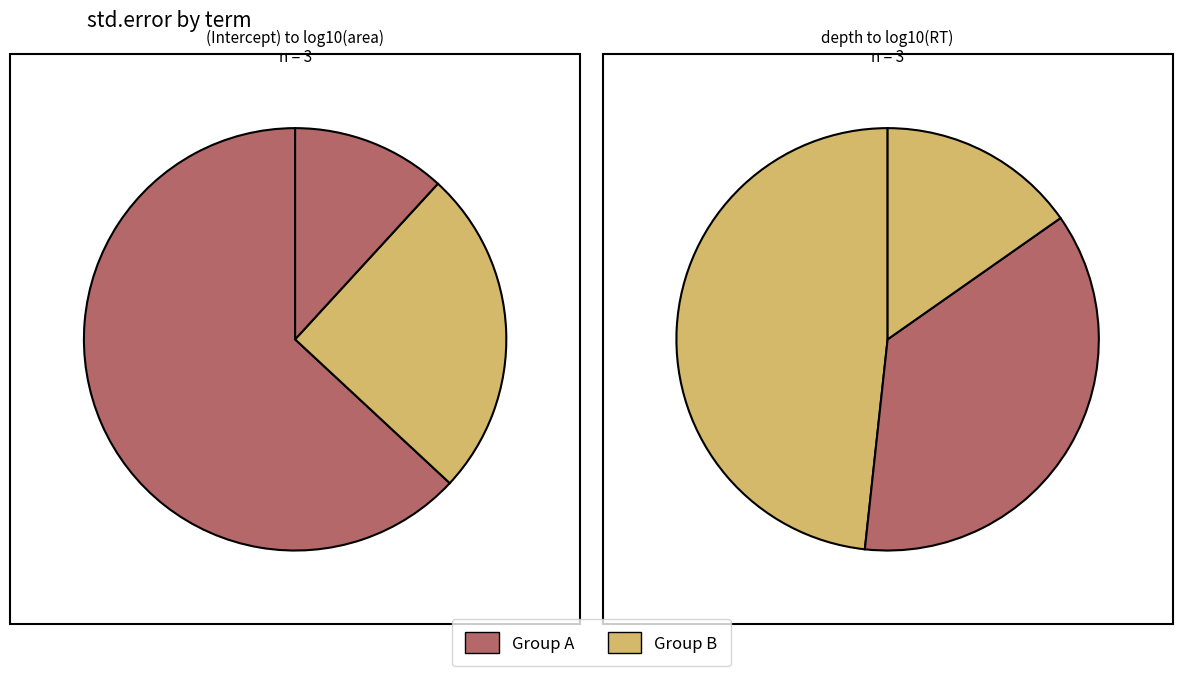

Between (Intercept) and log10(RT), which is larger?

(Intercept)